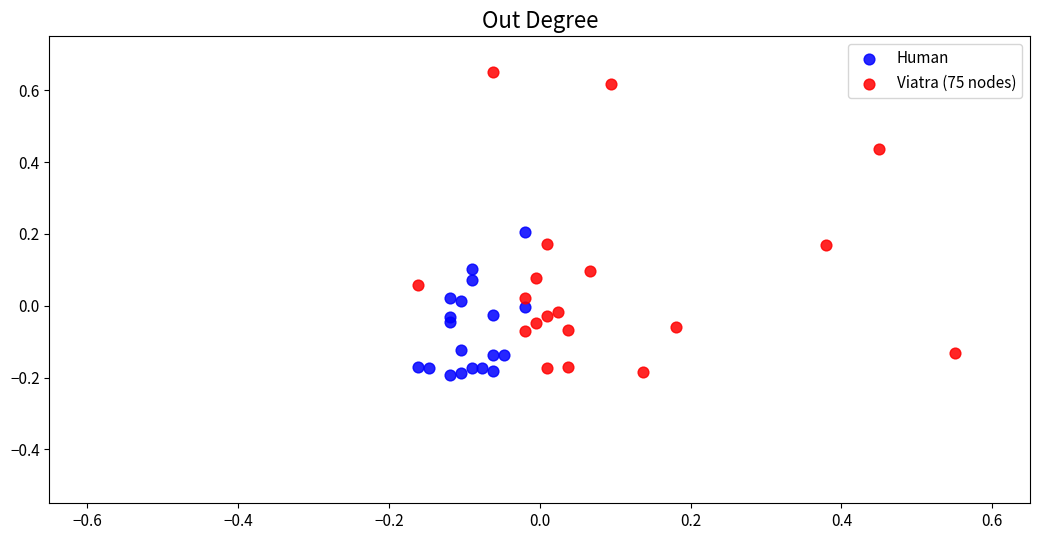

Which series has the largest Y range (max minus min)?

Viatra (75 nodes)